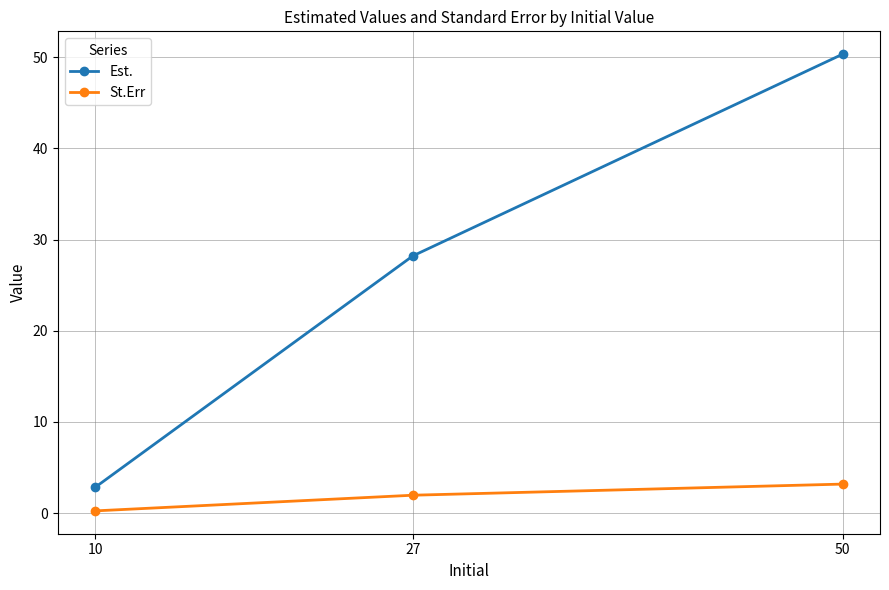

True or false: Est. has a value of 28.2 at 27.

True